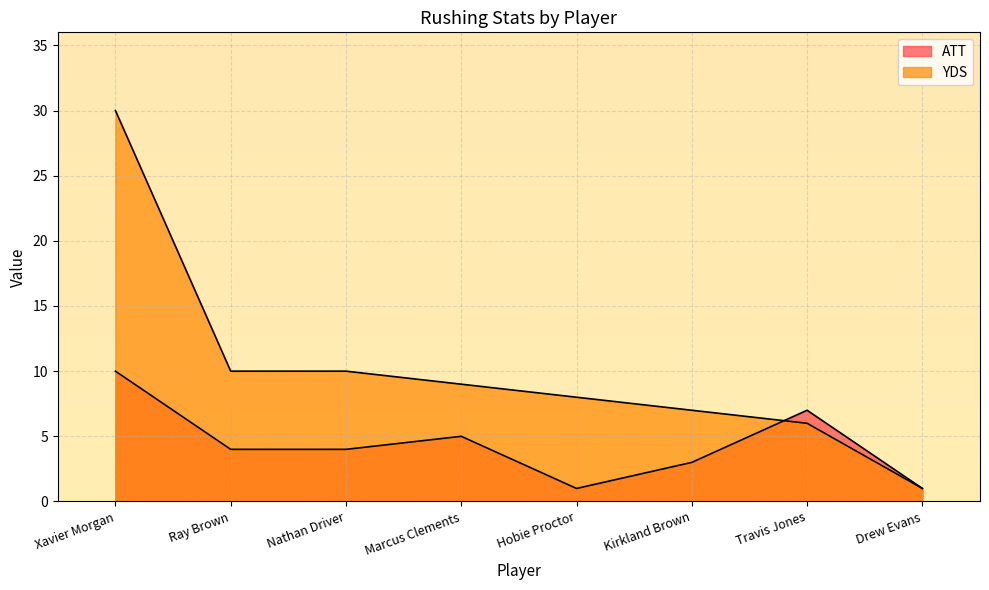

What position from the left is Kirkland Brown?

6